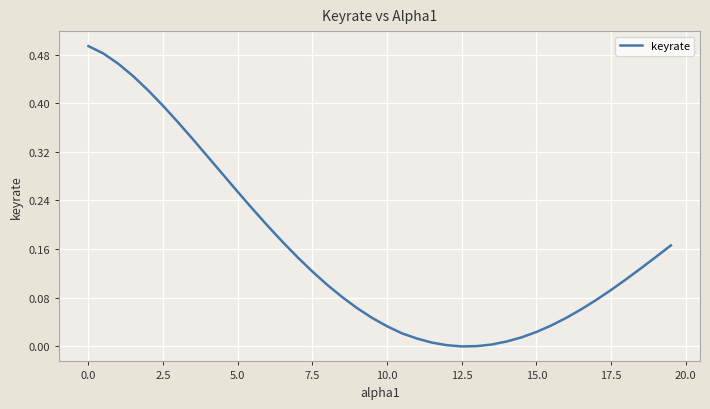

How many series are shown in this chart?

1